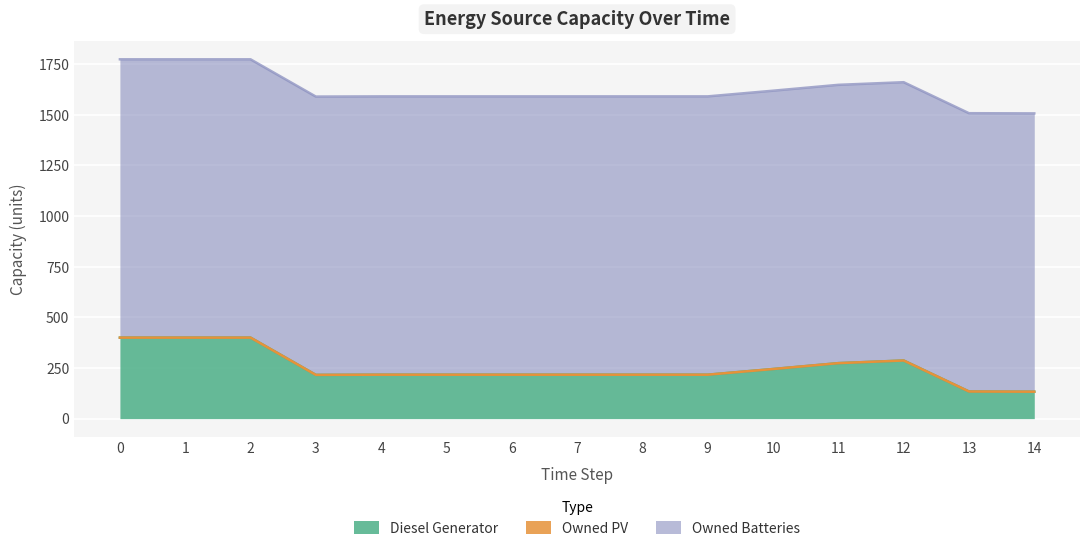

What is the approximate value of Owned Batteries at 11?

1374